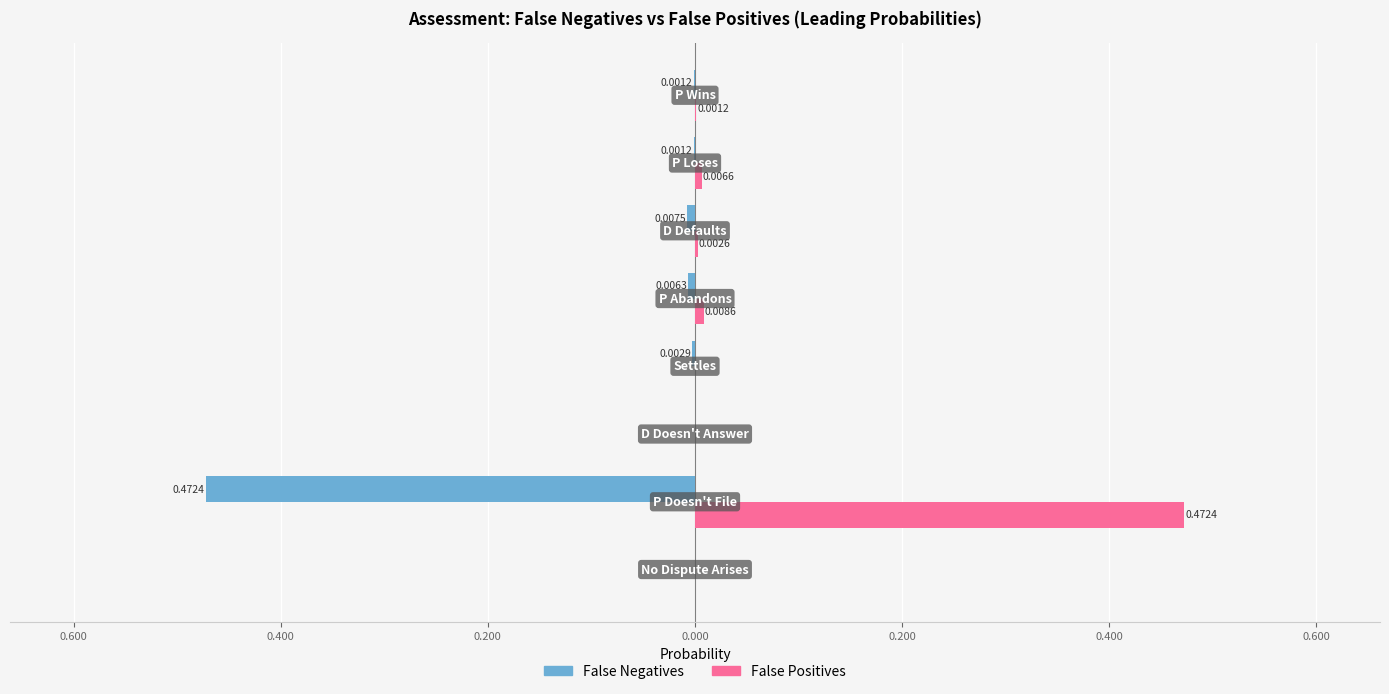

Reading left to right, what are all the values shown in this chart?

False Negatives: 0.0	-0.5	0.0	-0.0	-0.0	-0.0	-0.0	-0.0
False Positives: 0.0	0.5	0.0	0.0	0.0	0.0	0.0	0.0